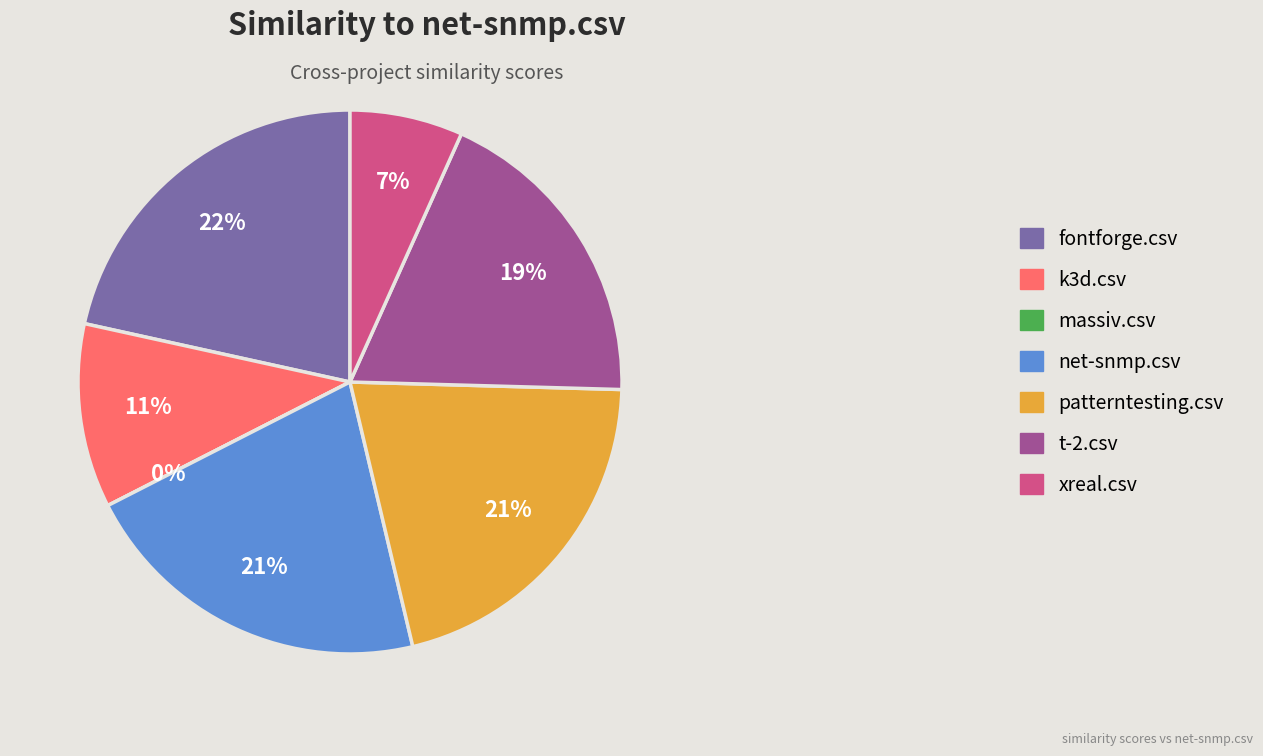

Which category has the biggest portion of the pie?

fontforge.csv